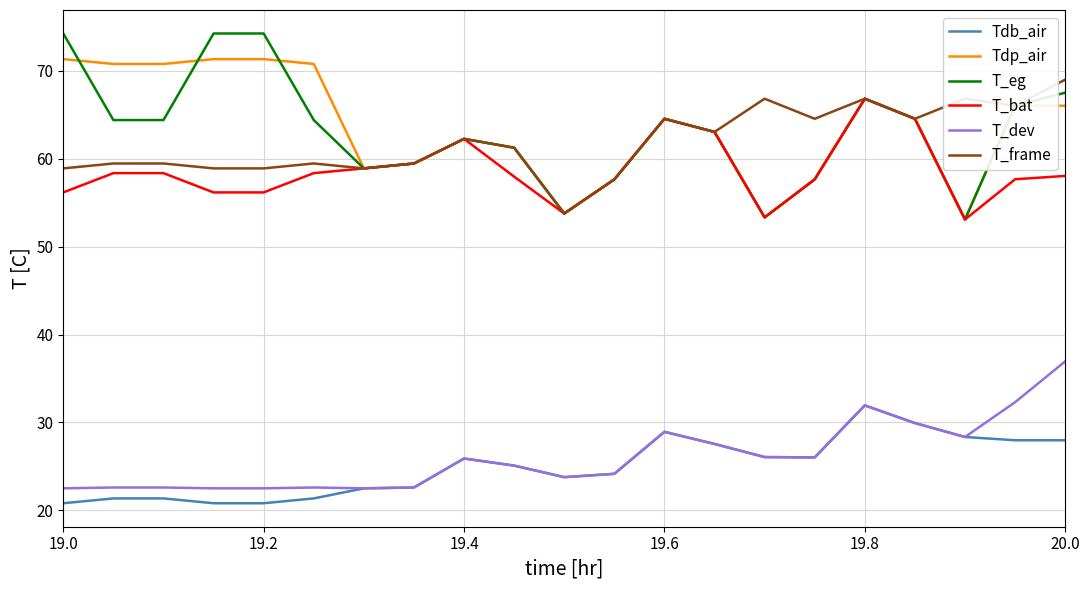

Which series has the widest spread of values?

T_eg